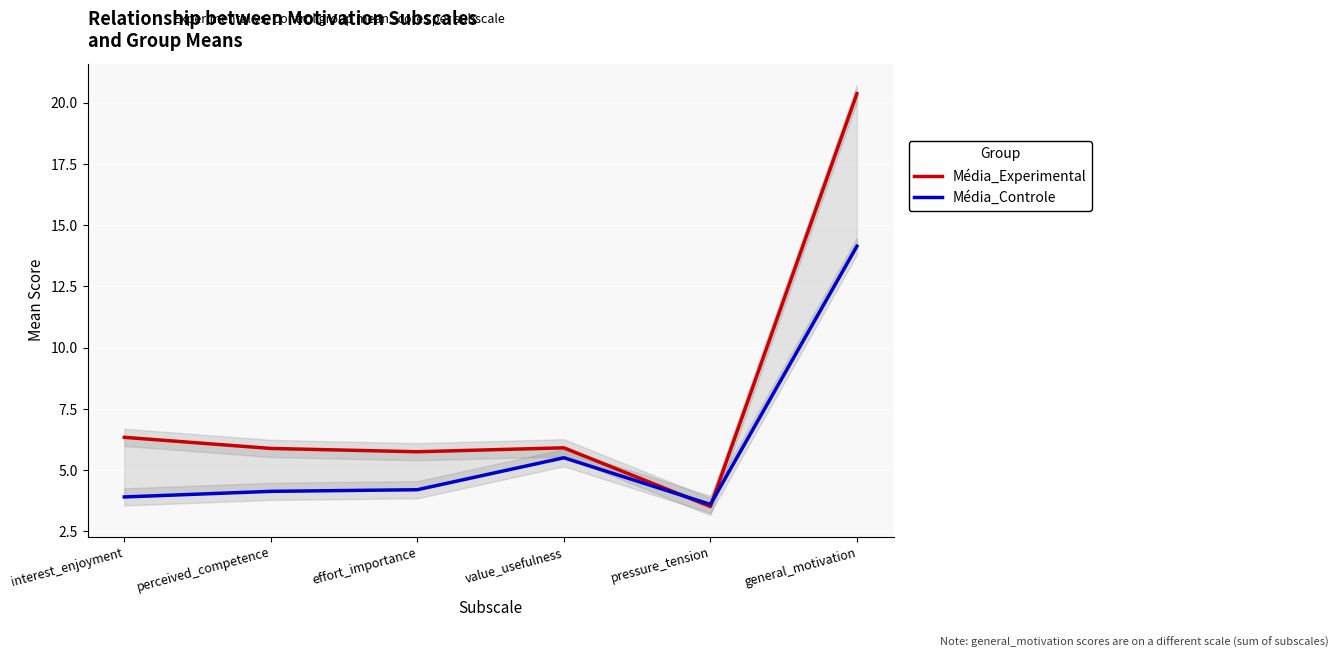

Reading left to right, extract all data points from this chart.

Média_Experimental: 6.3	5.9	5.8	5.9	3.5	20.4
Média_Controle: 3.9	4.1	4.2	5.5	3.6	14.1